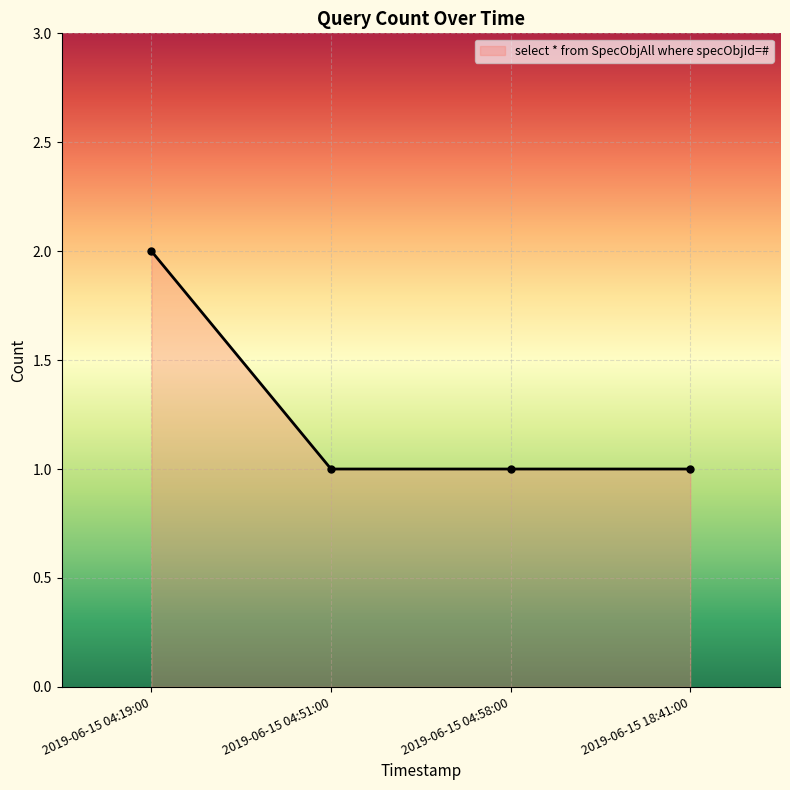

Count the number of data series in this chart.

1